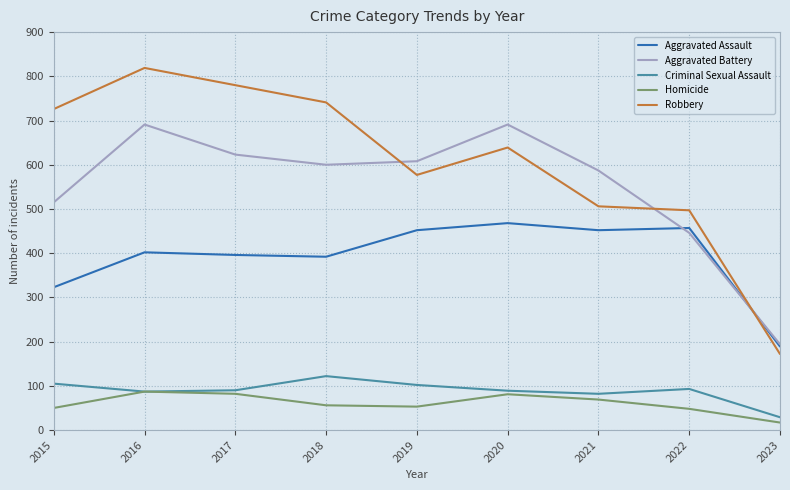

In Robbery, how many points are higher than both neighbors (excluding endpoints)?

2